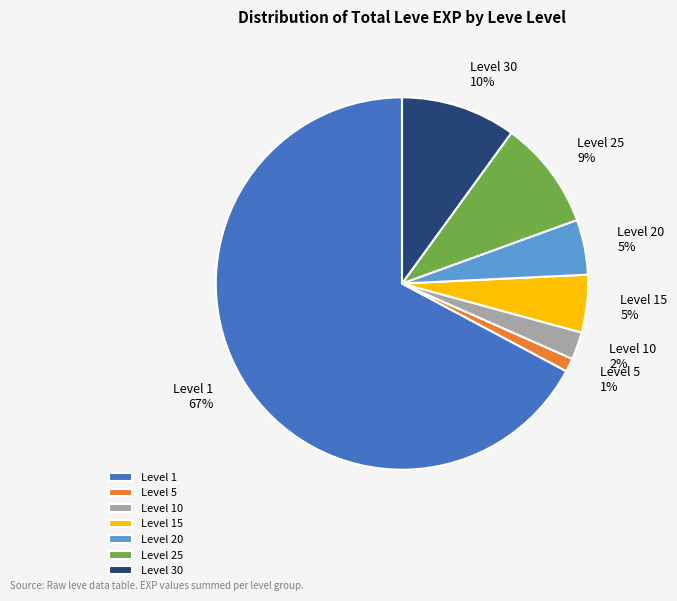

How many segments does this pie chart have?

7